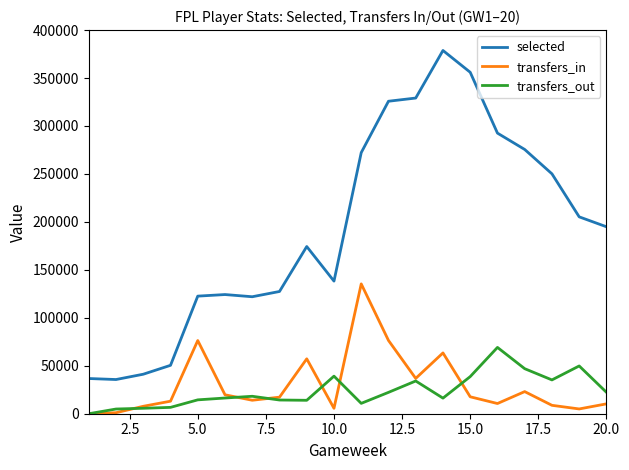

How many lines are shown in the chart?

3